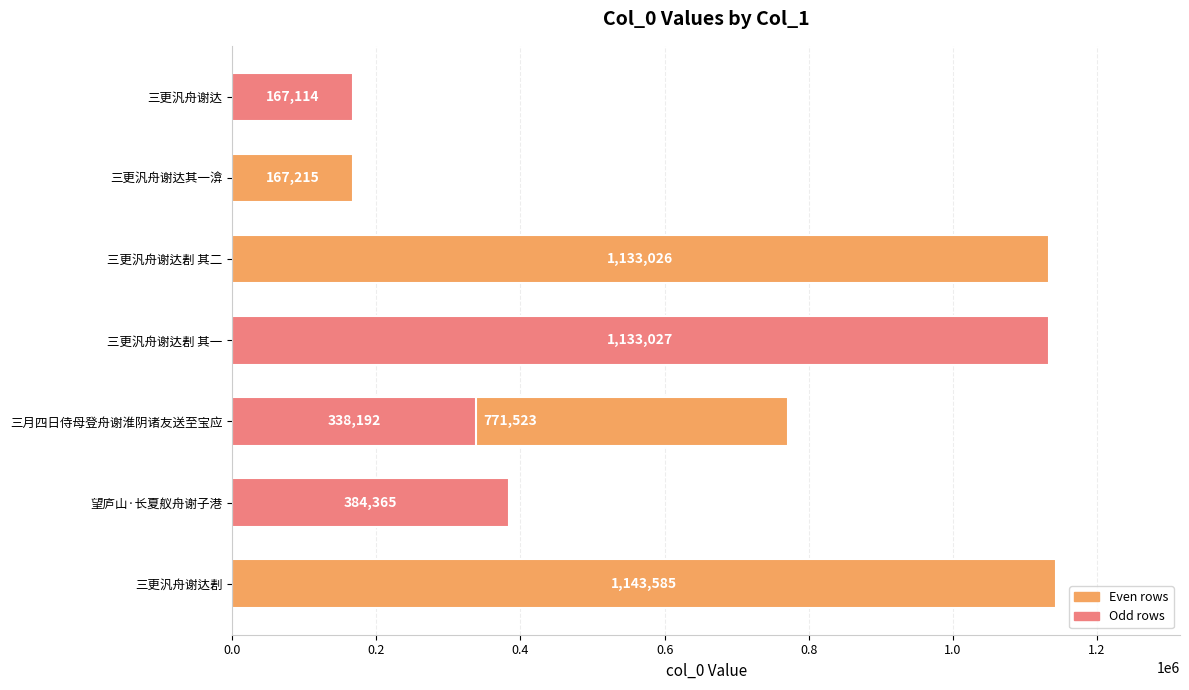

Does the chart contain any negative values?

No